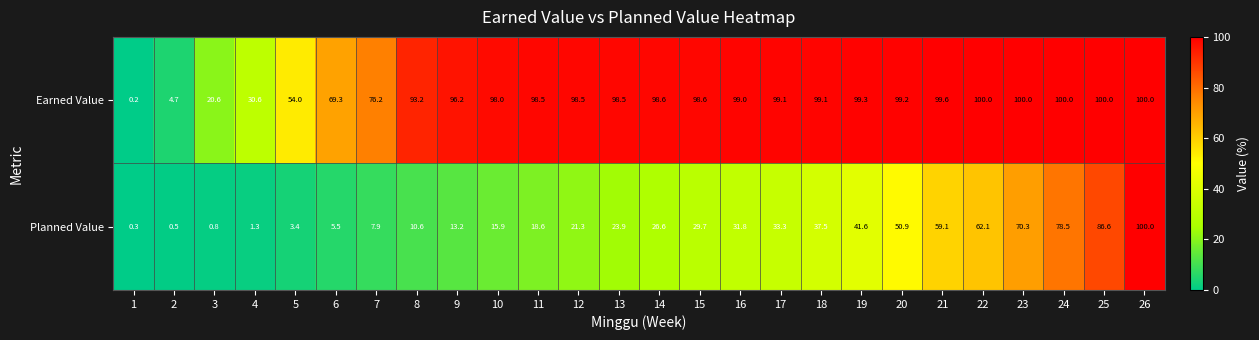

How many values in the Planned Value series exceed 26?

13